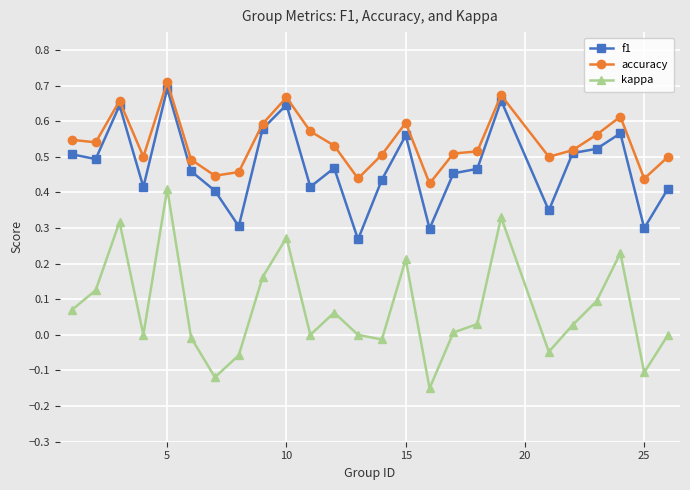

Which series has the largest range (max minus min)?

kappa